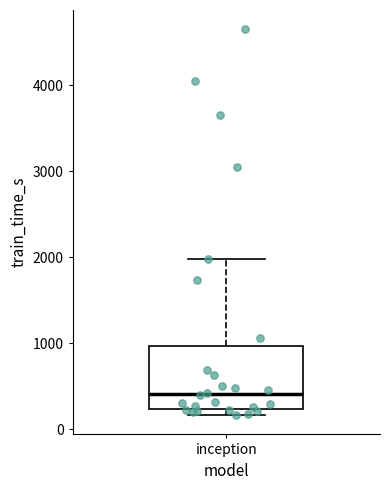

Transcribe this box plot: give where the median line is, the range the box spans, and where the two whiskers end, as read against the y-axis. The values are not printed on the chart, so give them approximately, as read against the axis.

median 400, box 200 to 1000, whiskers 200 (just below the box's lower edge) to 2000